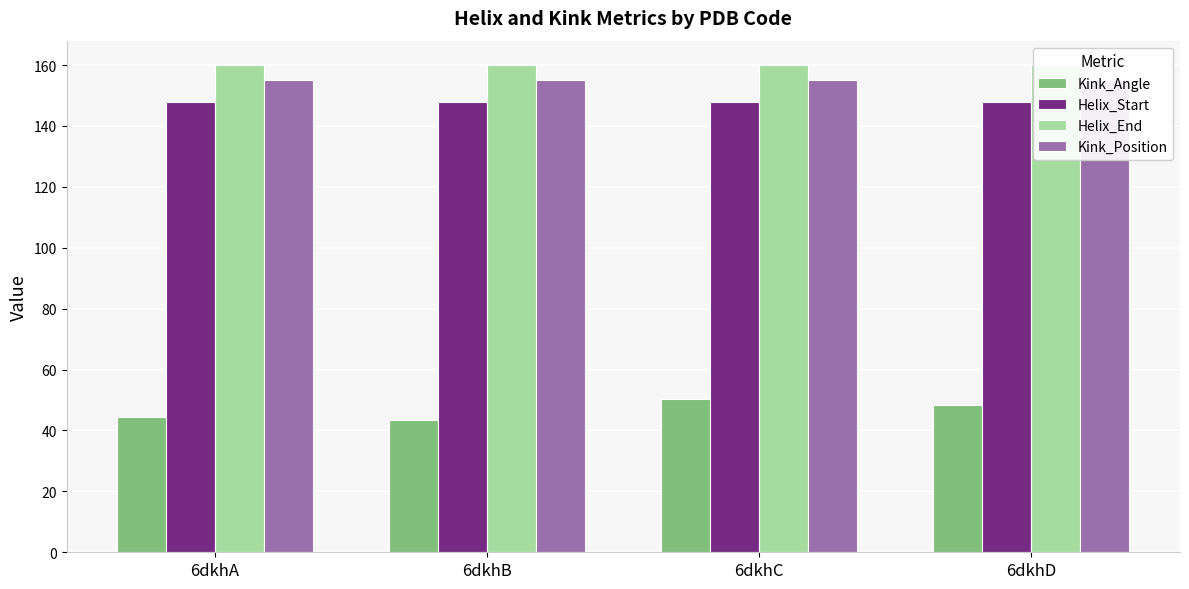

What is the value of the Kink_Angle bar at the 1st from the left?

44.5